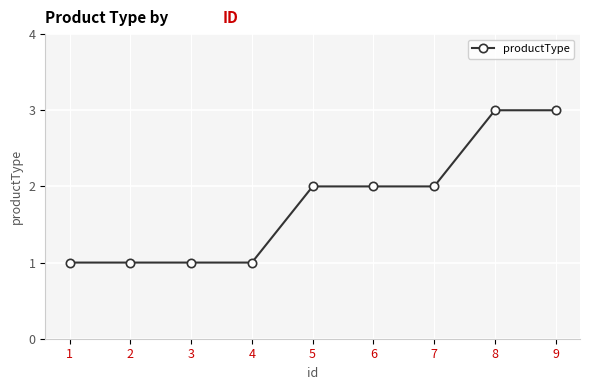

What is the value of the 5th point from the left?

2